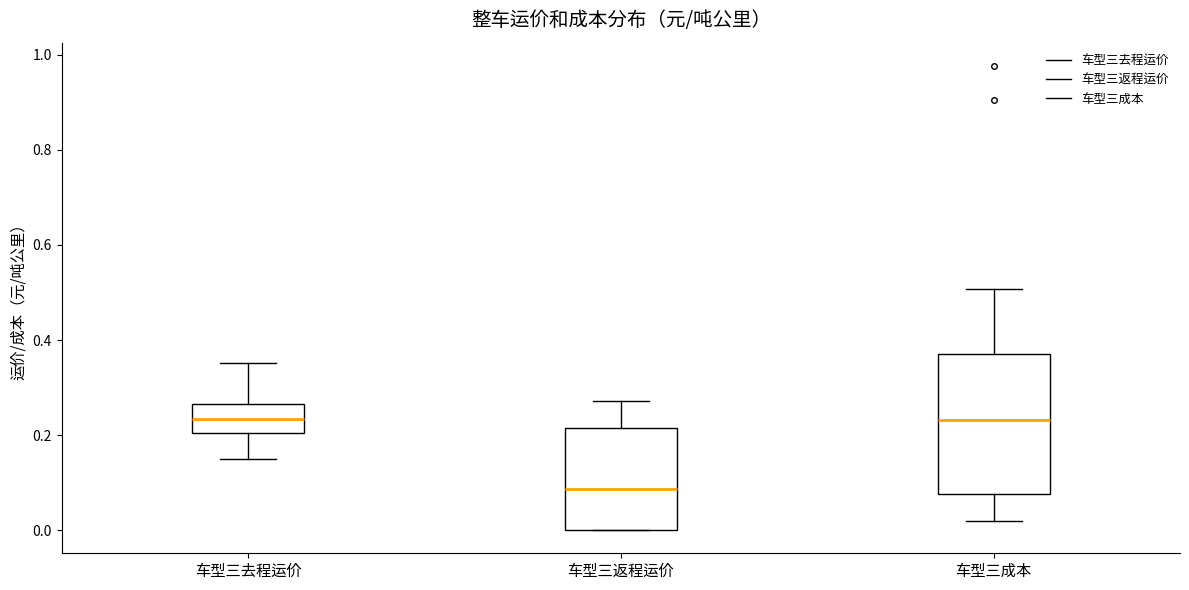

Where is the lower edge of the box for 车型三成本 on the y-axis? The values are not printed on the chart, so give them approximately, as read against the axis.

0.08